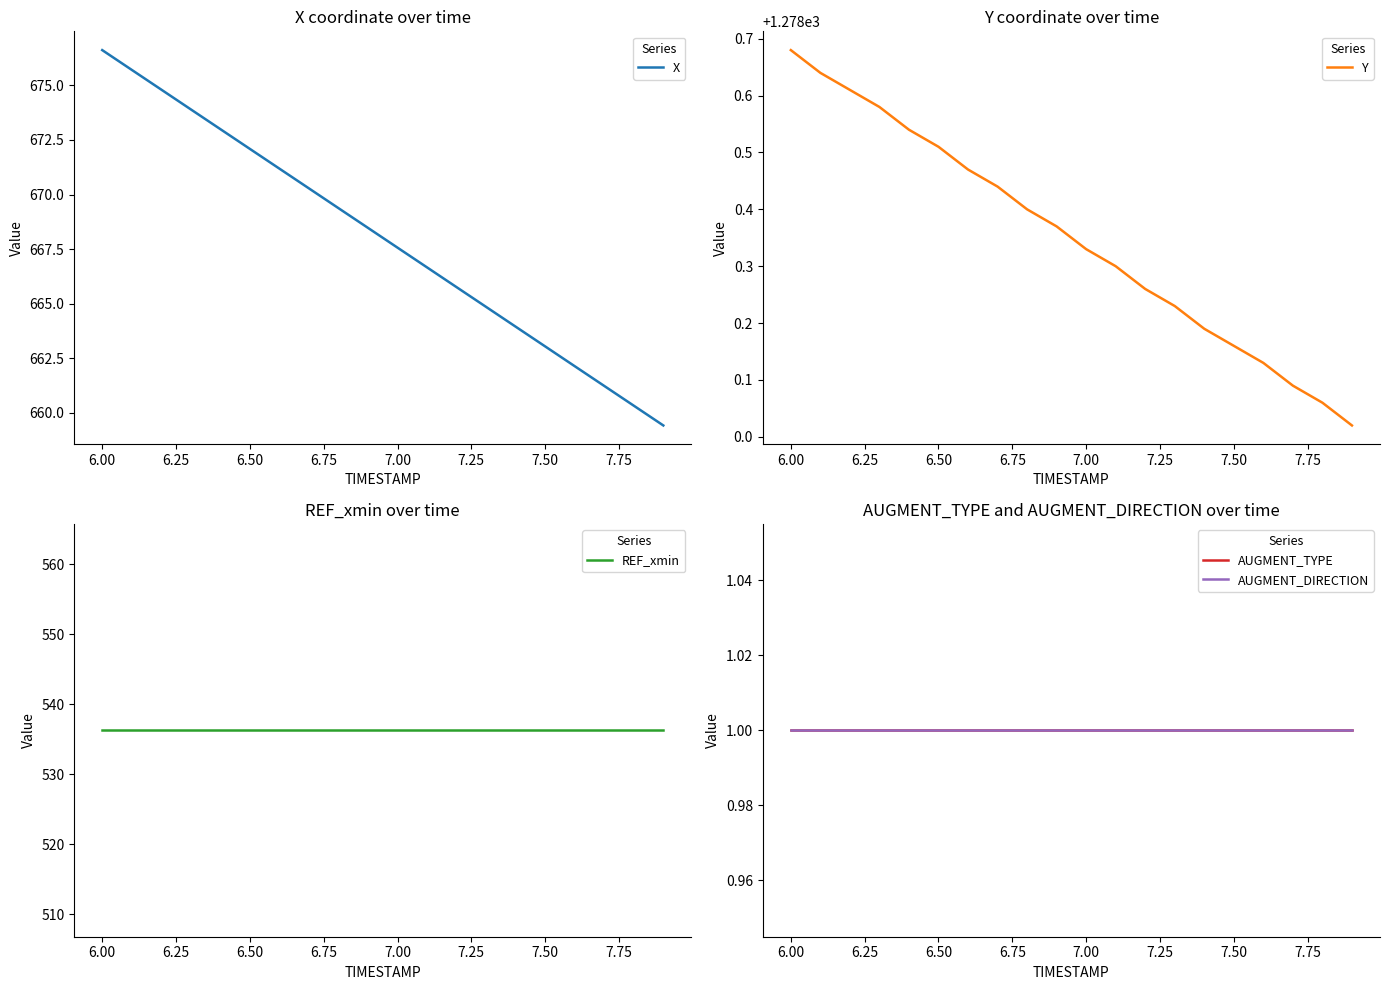

Which category has the highest value in the X series?

6.00